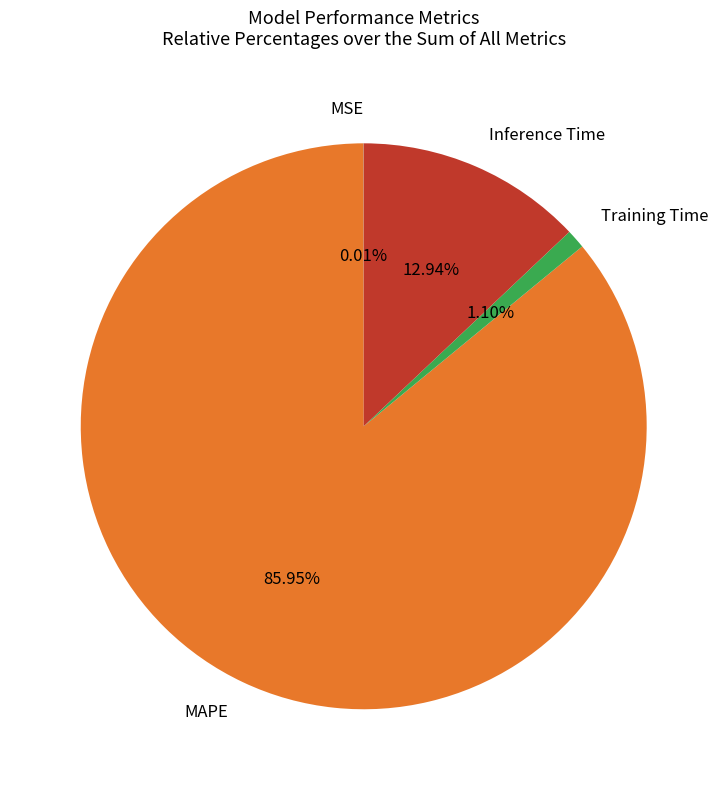

True or false: Inference Time accounts for 4% of the total.

False